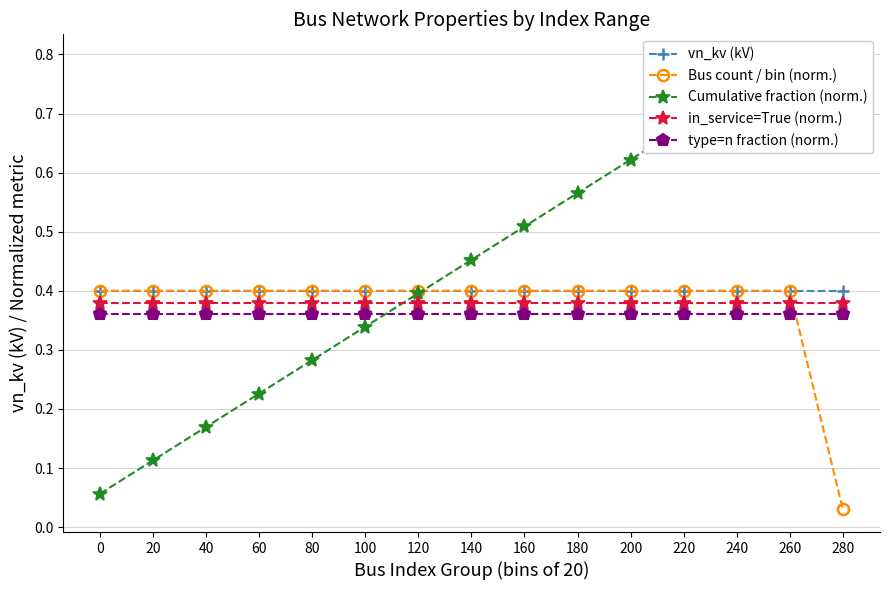

The vn_kv (kV) series shows 0.4 at 60. True or false?

True